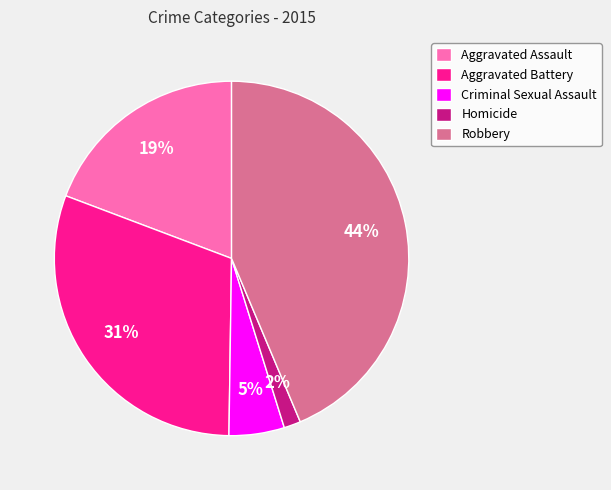

What is the largest slice in the pie chart?

Robbery